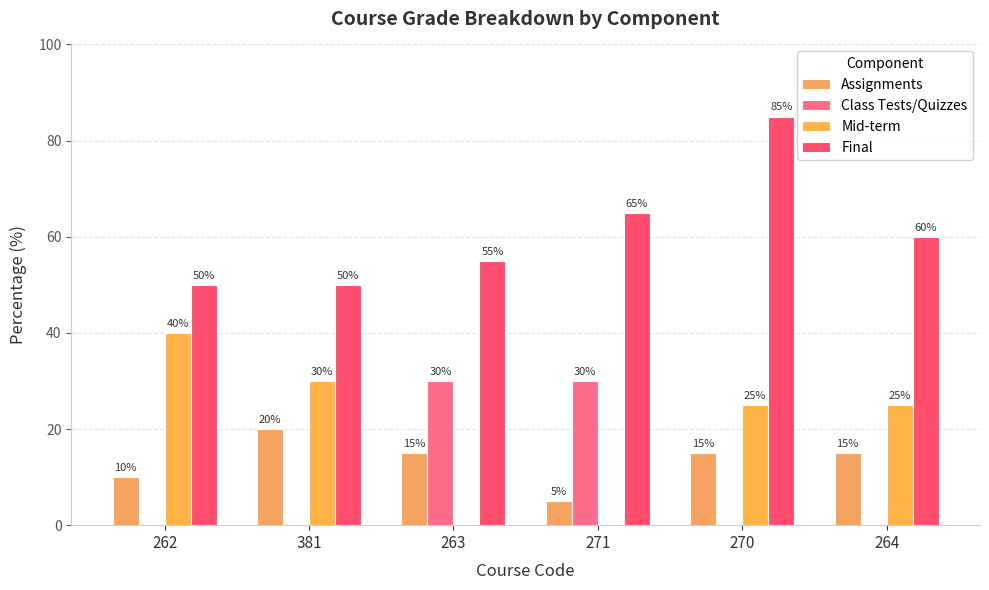

Reading left to right, what are all the values shown in this chart?

Assignments: 262=10	381=20	263=15	271=5	270=15	264=15
Class Tests/Quizzes: 262=0	381=0	263=30	271=30	270=0	264=0
Mid-term: 262=40	381=30	263=0	271=0	270=25	264=25
Final: 262=50	381=50	263=55	271=65	270=85	264=60